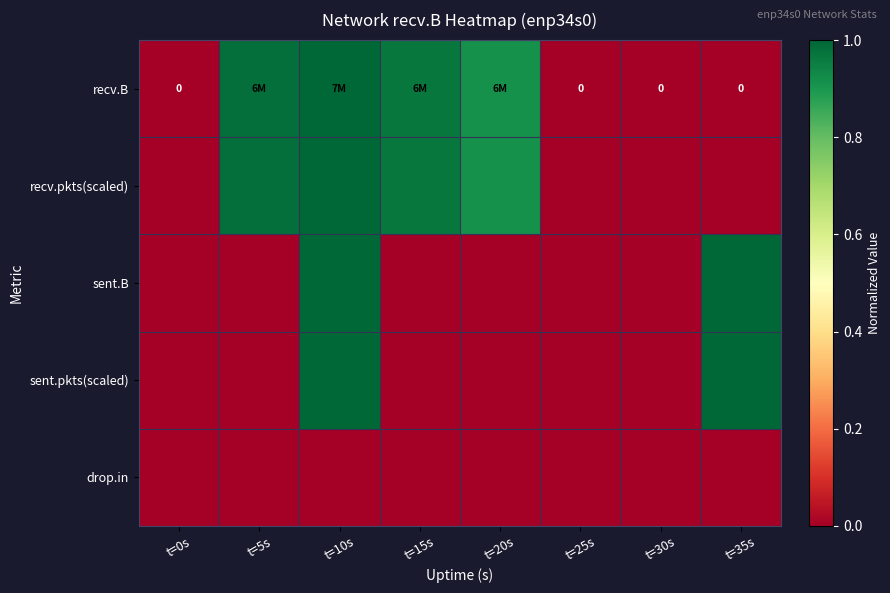

What is the difference between the maximum and minimum values in the recv.pkts(scaled) series?

1.0